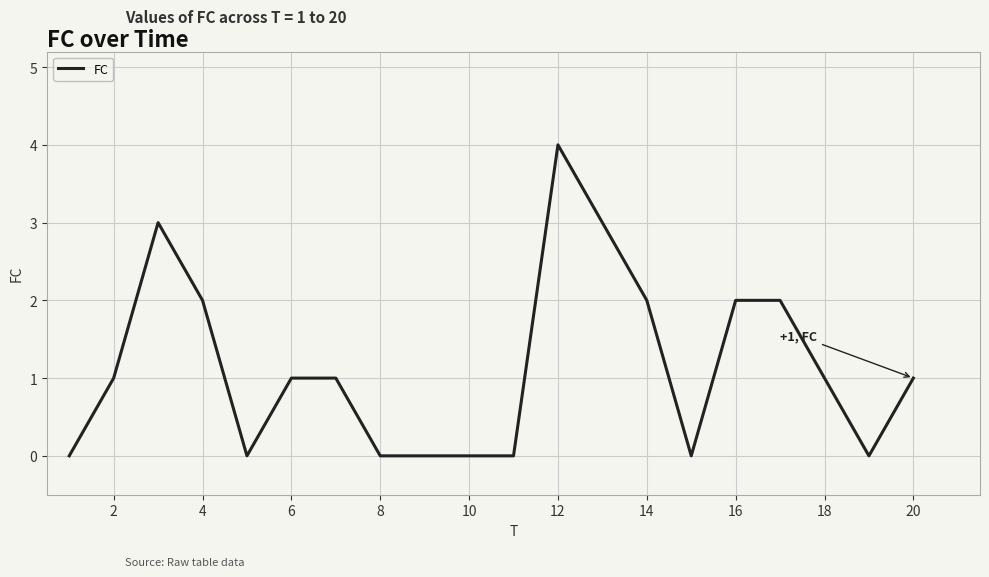

What is the difference between the maximum and minimum values?

4